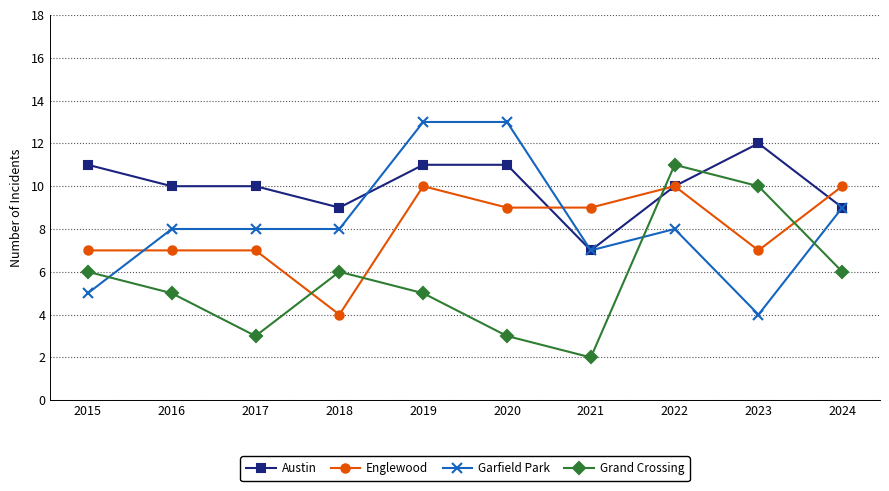

What is the highest value of the Garfield Park series?

13